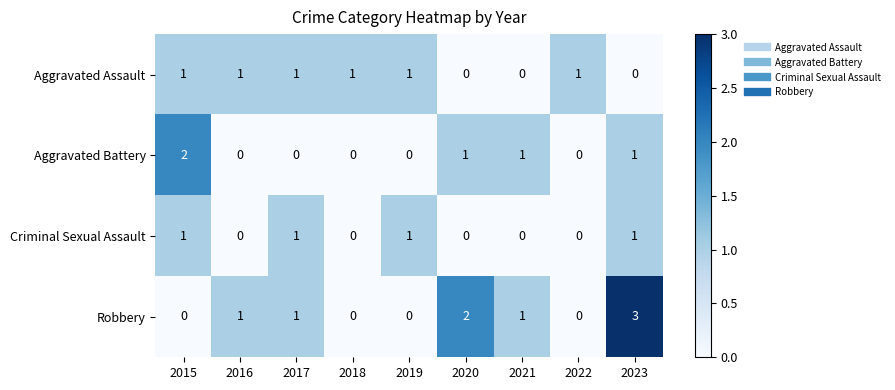

Between 2015 and 2022, which series saw the biggest shift?

Aggravated Battery